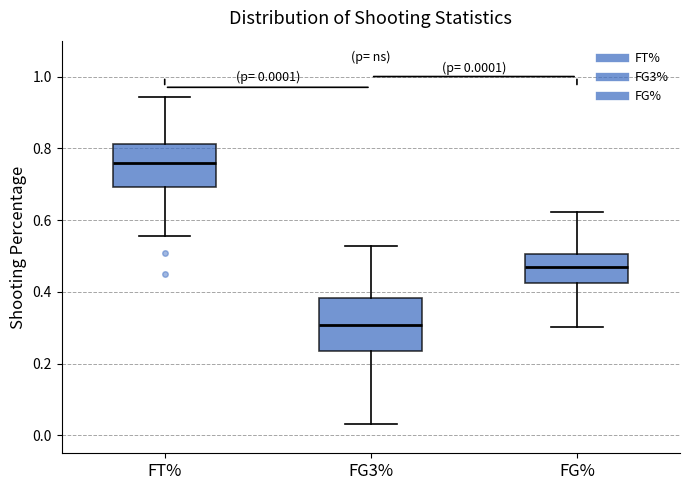

Which box has the highest median line?

FT%